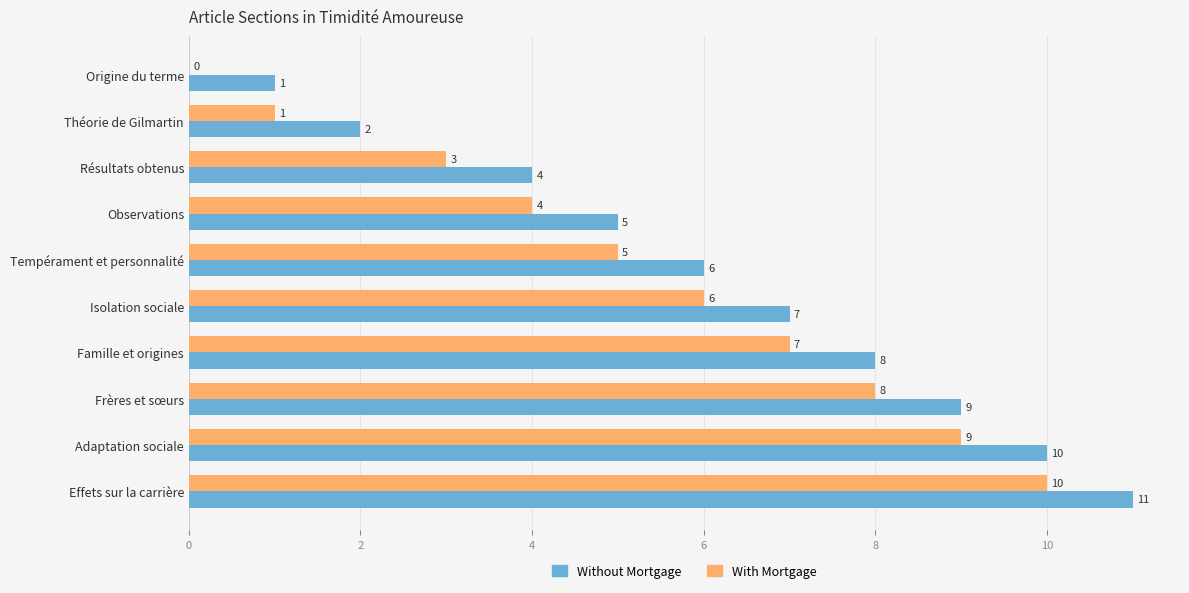

What is the total value across all series at Théorie de Gilmartin?

3